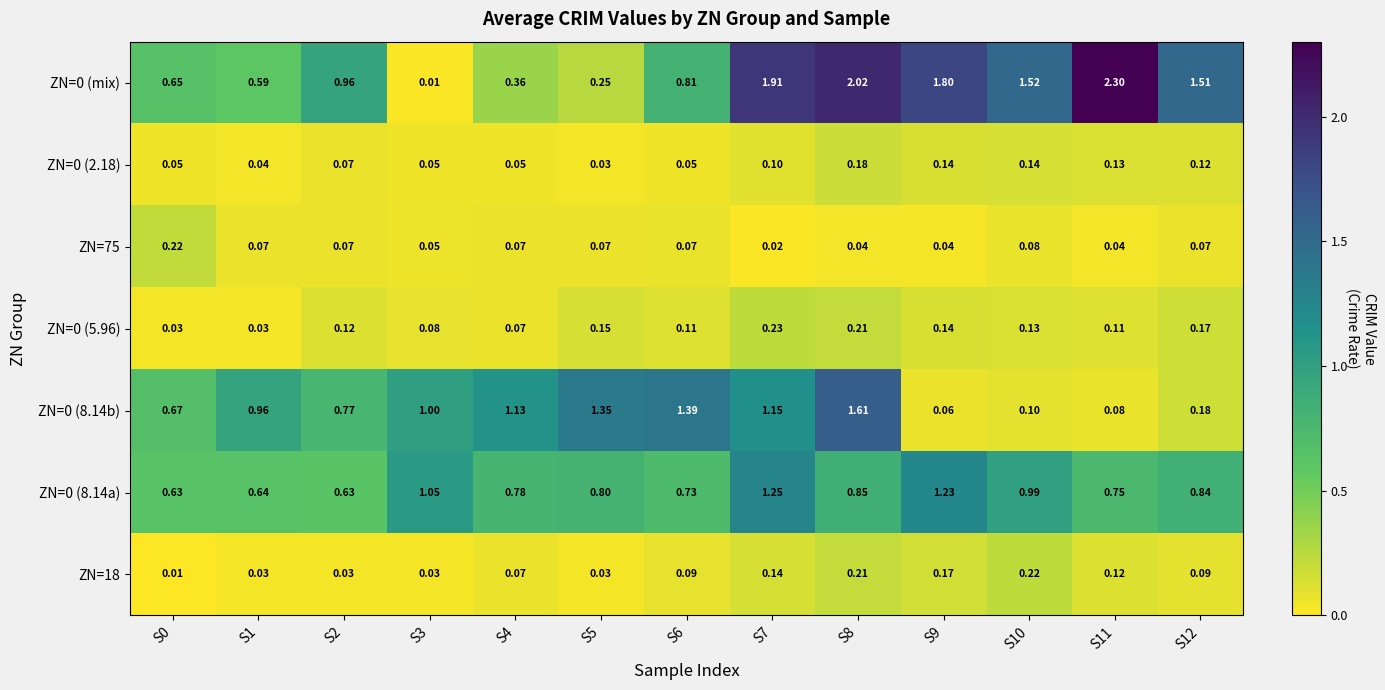

Is the value of ZN=0 (8.14a) at S10 greater than the value of ZN=0 (5.96) at S3?

Yes